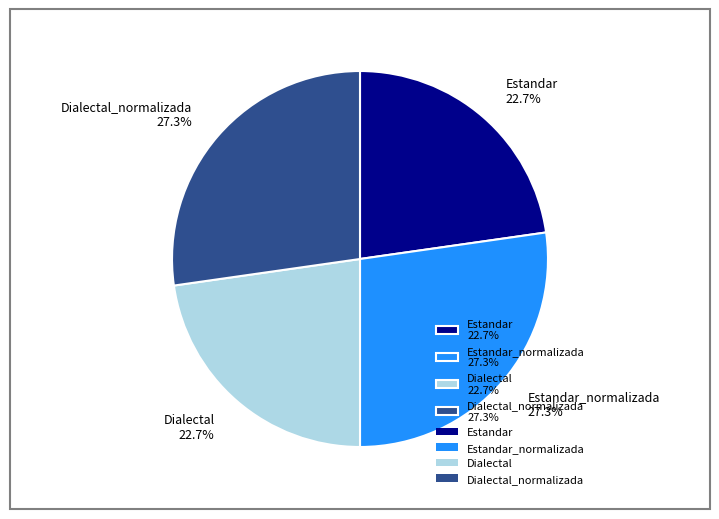

What percentage is NOT represented by Dialectal_normalizada 27.3%?

72.7%